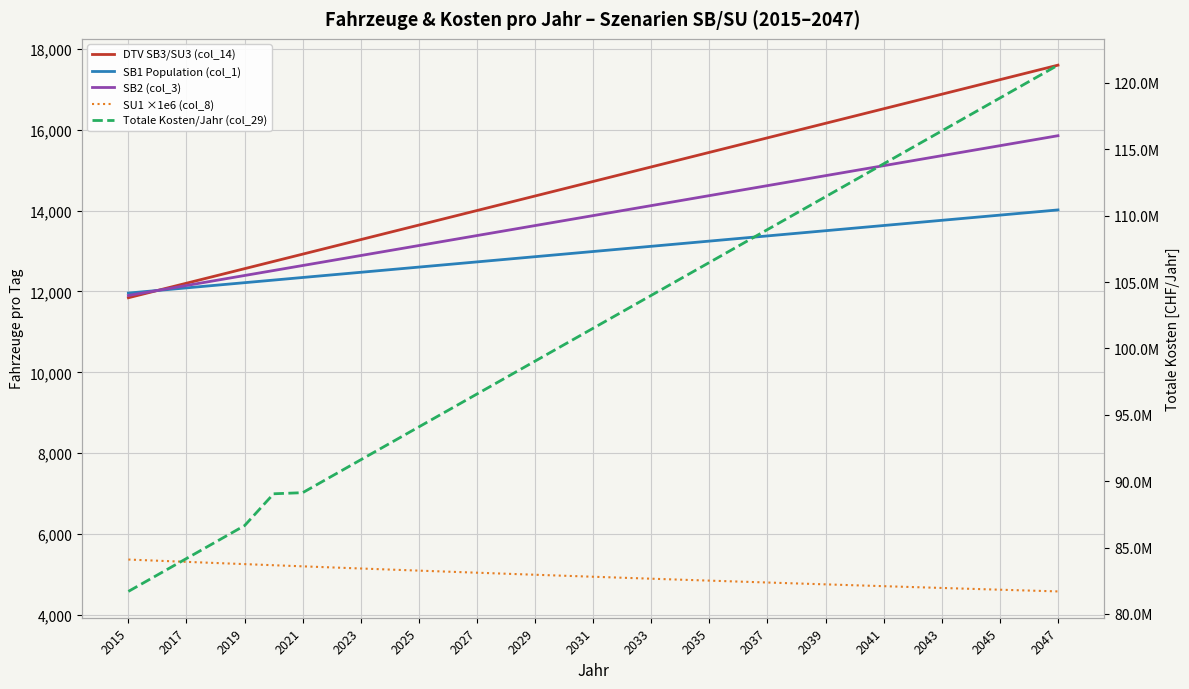

What is the value of the Totale Kosten/Jahr (col_29) point at the 19th from the left?

103999370.9